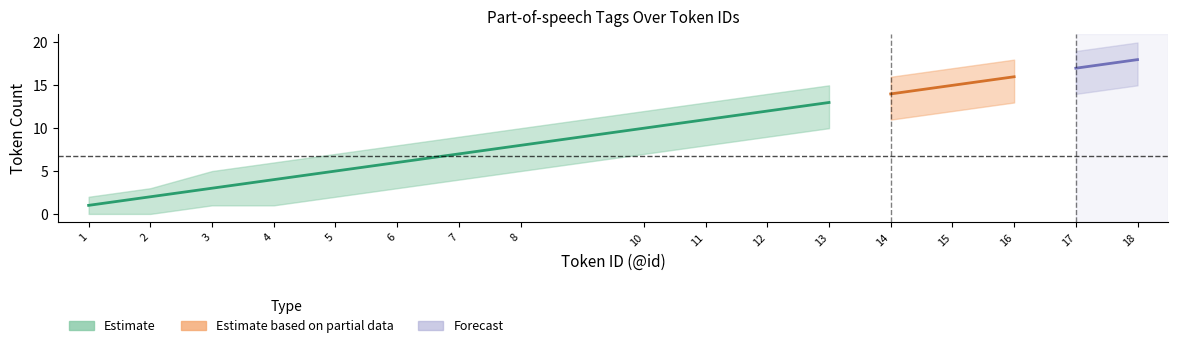

How many lines are shown in the chart?

3